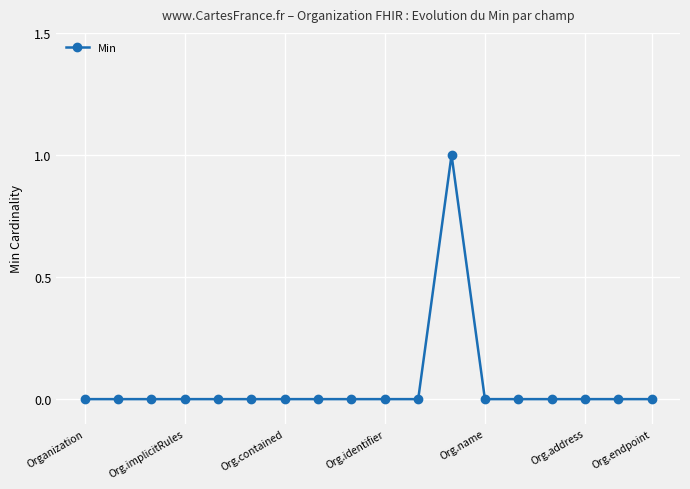

Reading right to left, transcribe all the data shown in this chart.

0	0	0	0	0	0	1	0	0	0	0	0	0	0	0	0	0	0